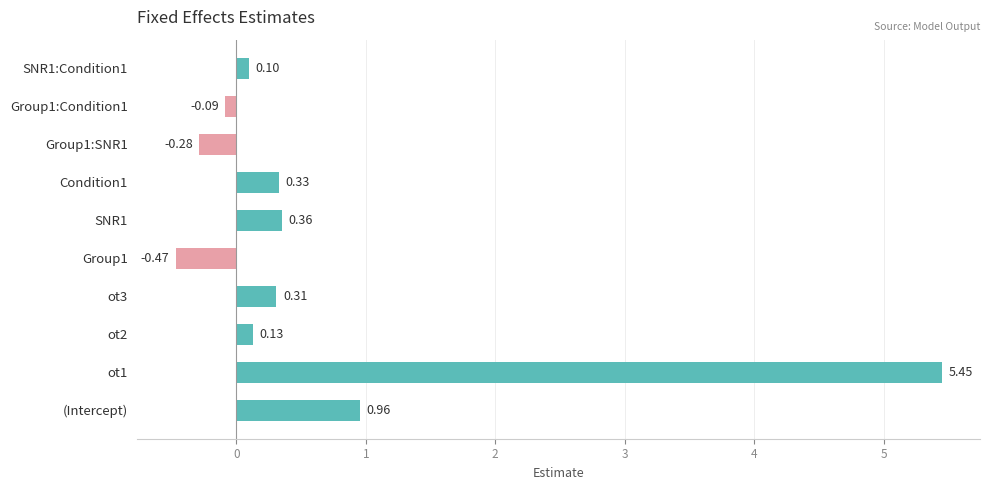

How many data points does each series have?

10